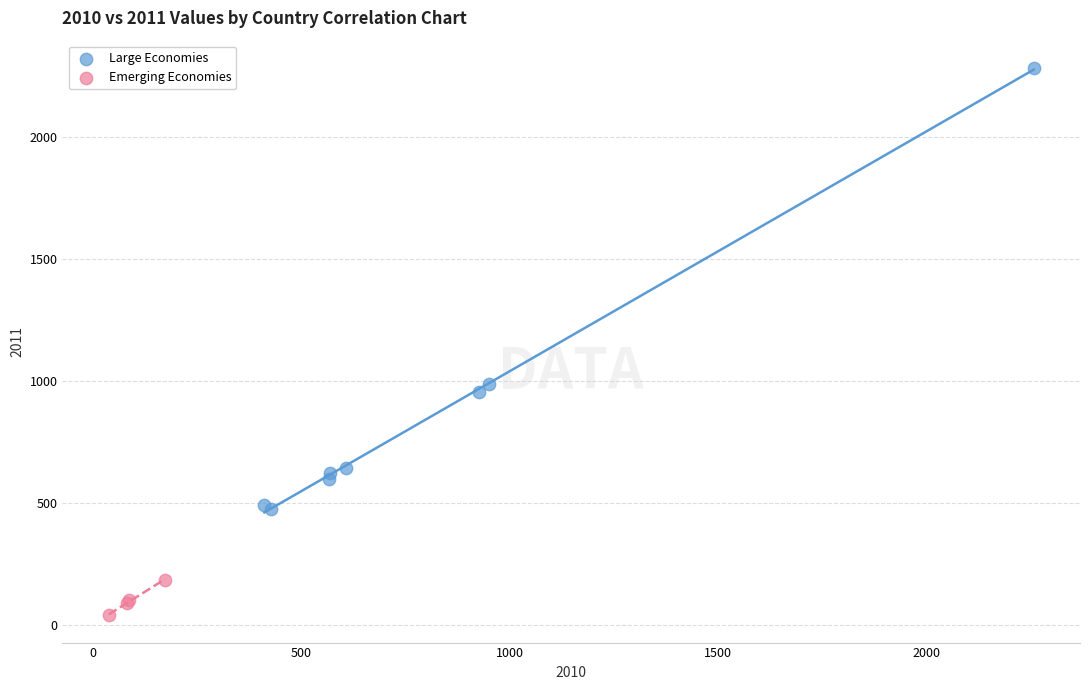

Which series contains the highest Y value?

Large Economies